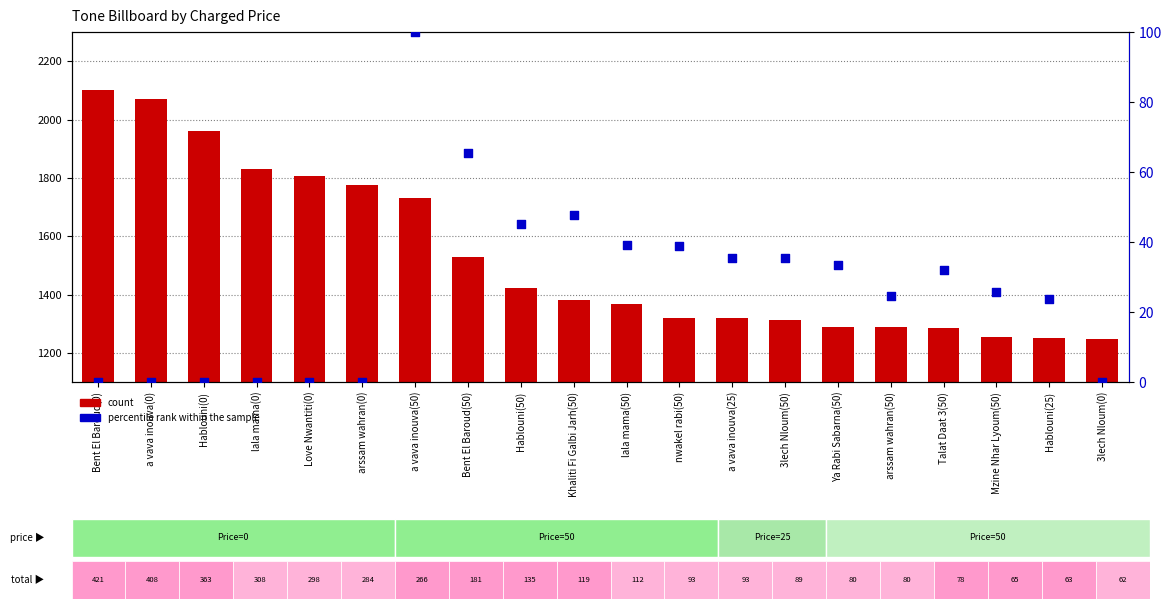

Which series contains the highest Y value?

count